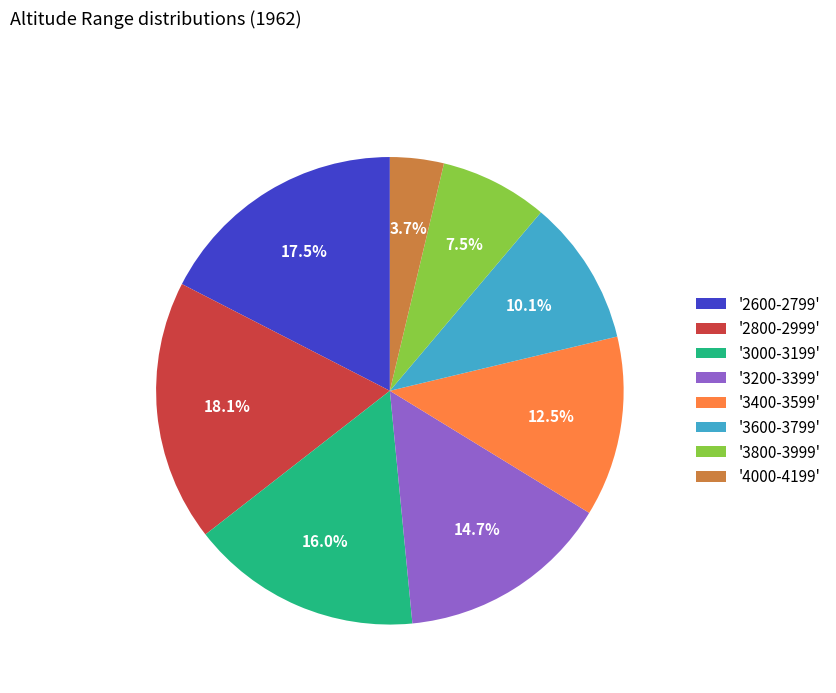

How many slices are in this pie chart?

8